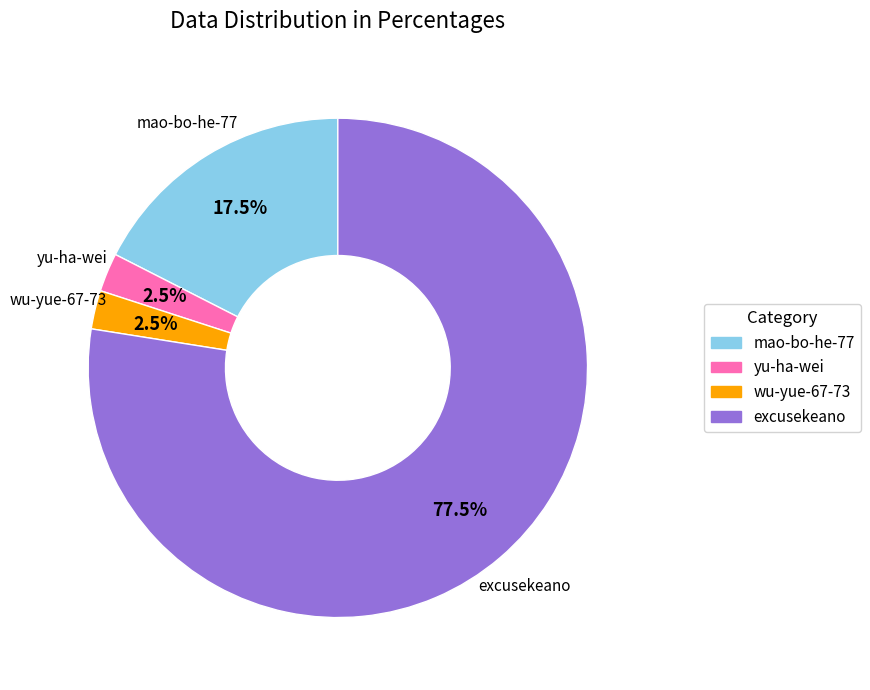

Combined, what portion of the pie is yu-ha-wei and mao-bo-he-77?

20.0%